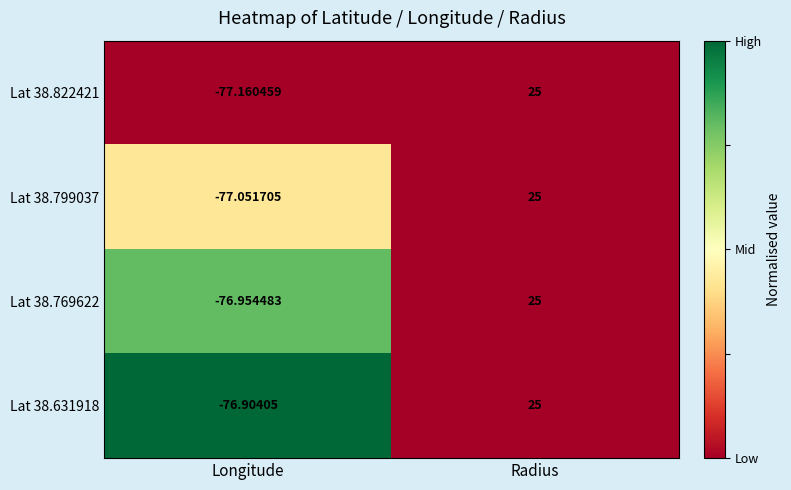

Which category has the lowest value in the Lat 38.822421 series?

Longitude